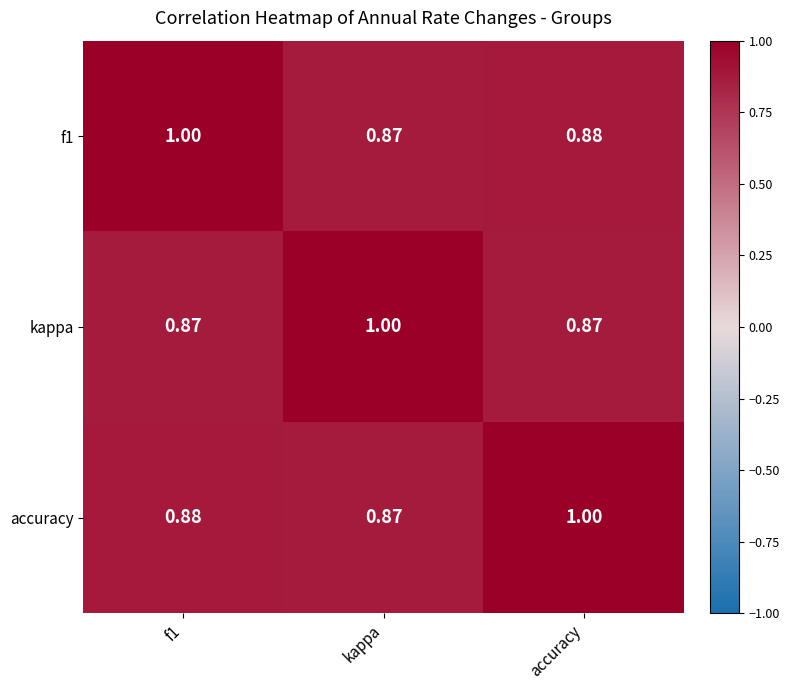

At which label is accuracy closest to 0?

kappa